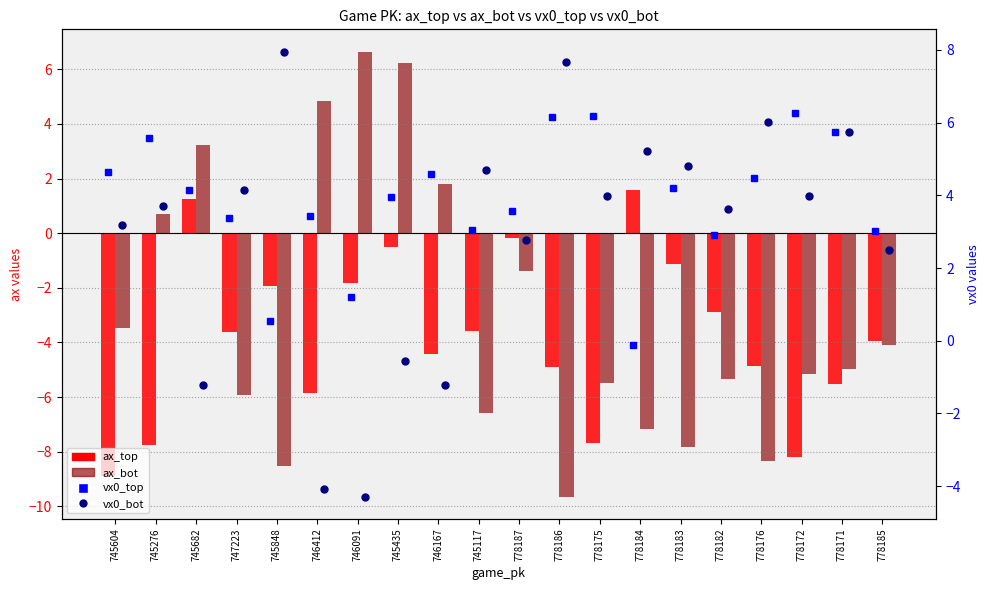

At which label does vx0_top first exceed 4?

745604